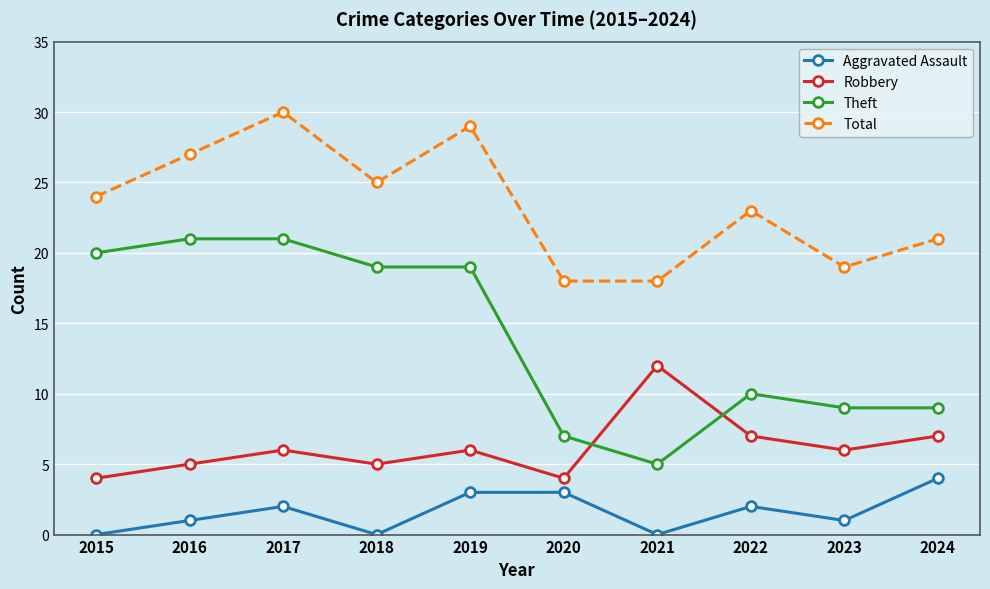

What is the lowest value of the Robbery series?

4